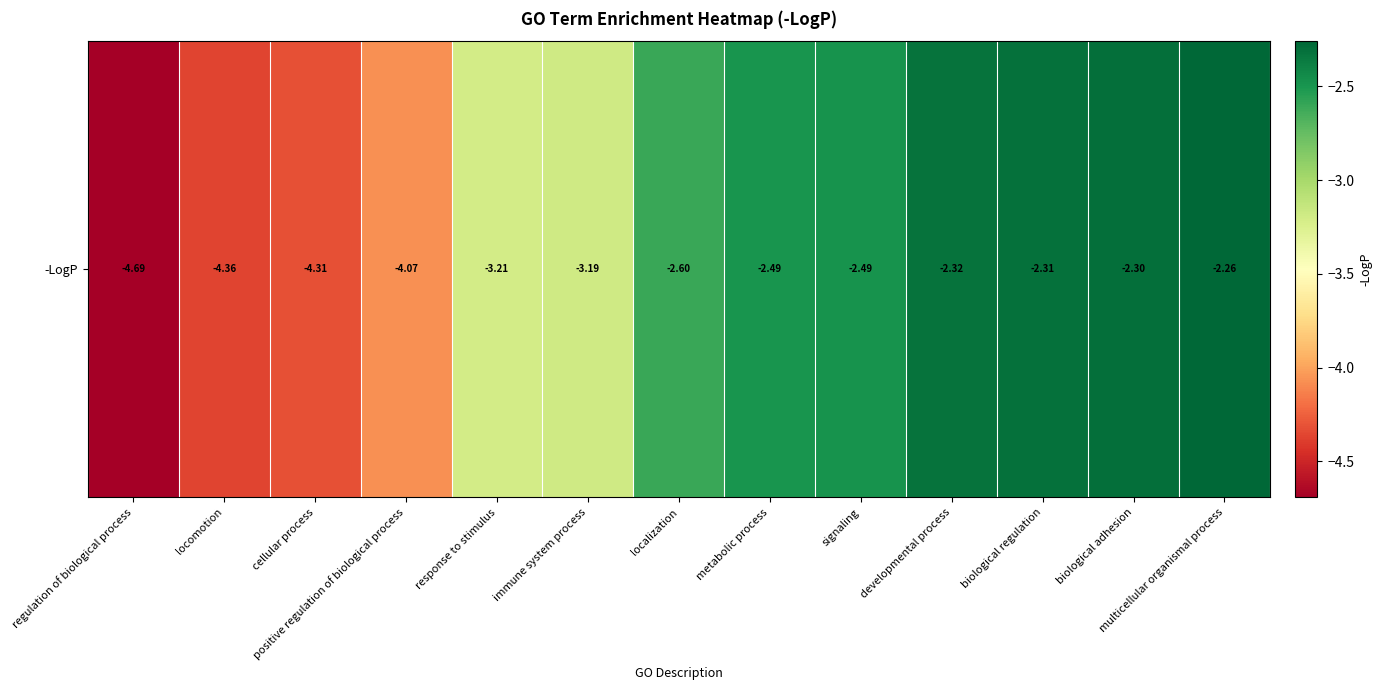

What is the difference between the maximum and second lowest values?

2.1